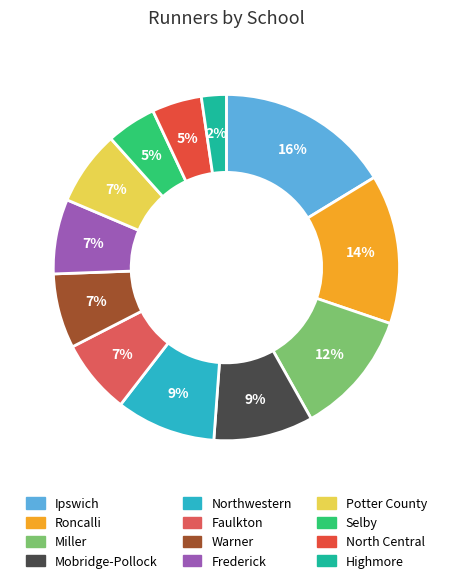

Which slice is the largest?

Ipswich